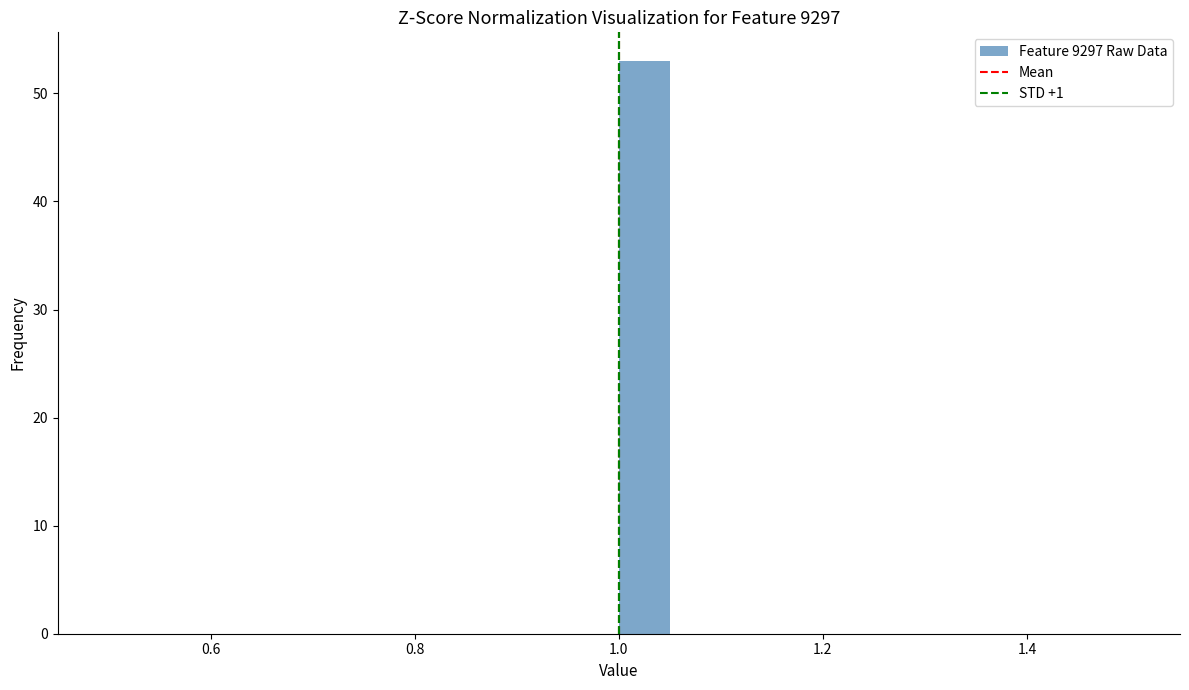

Around what value on the x-axis is the tallest bar? Give the approximate position of its centre, as read against the axis.

1.02